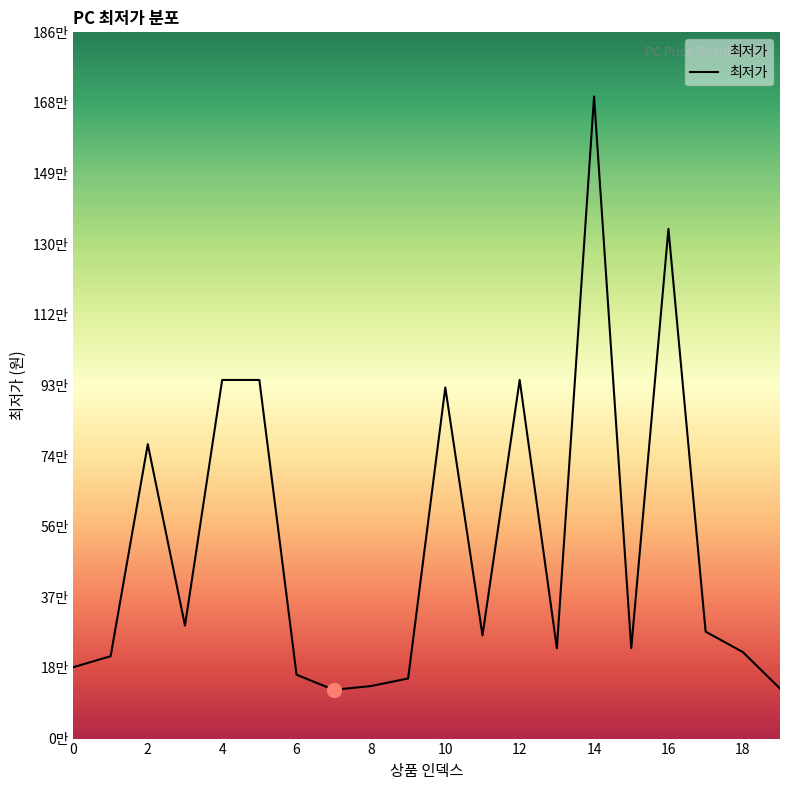

Does the chart display data point markers on the line(s)?

No